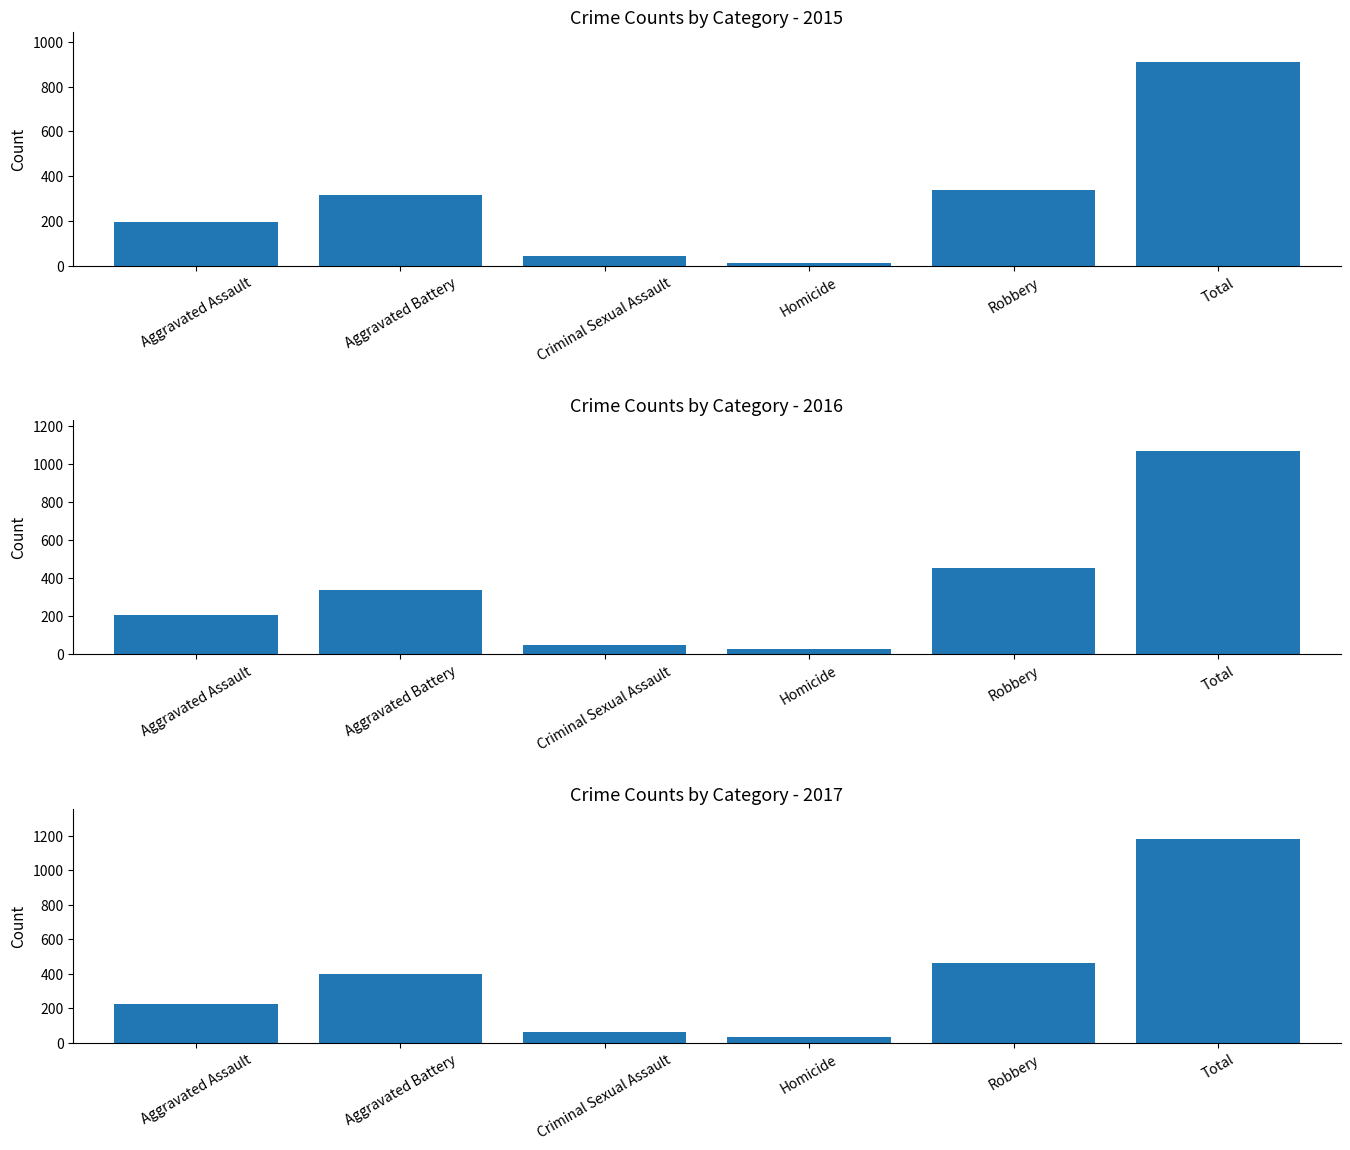

What is the sum of all 2015 values?

1816